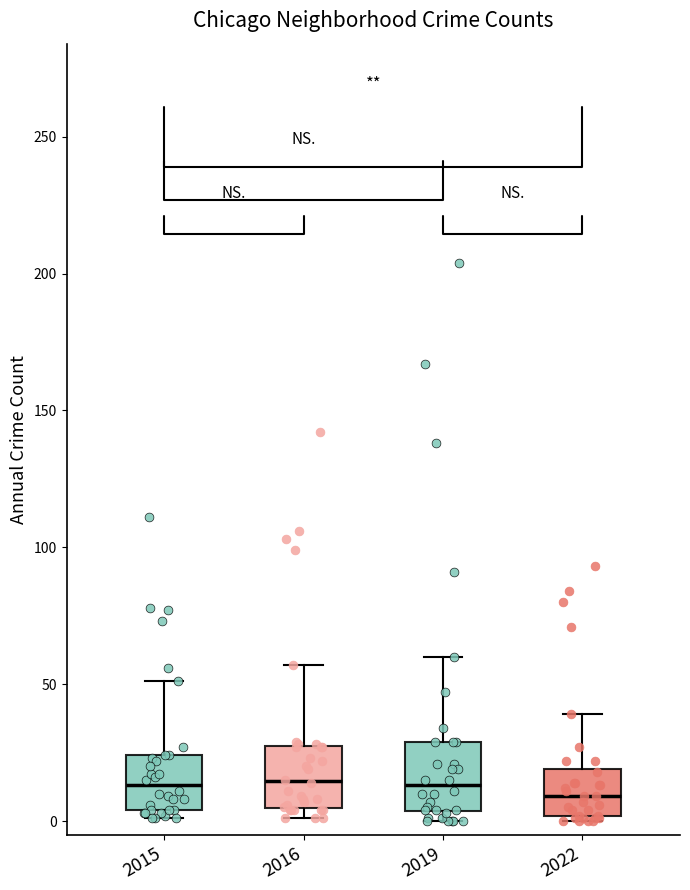

Where does the upper whisker of the box at x = 2015 end on the y-axis? The values are not printed on the chart, so give them approximately, as read against the axis.

50